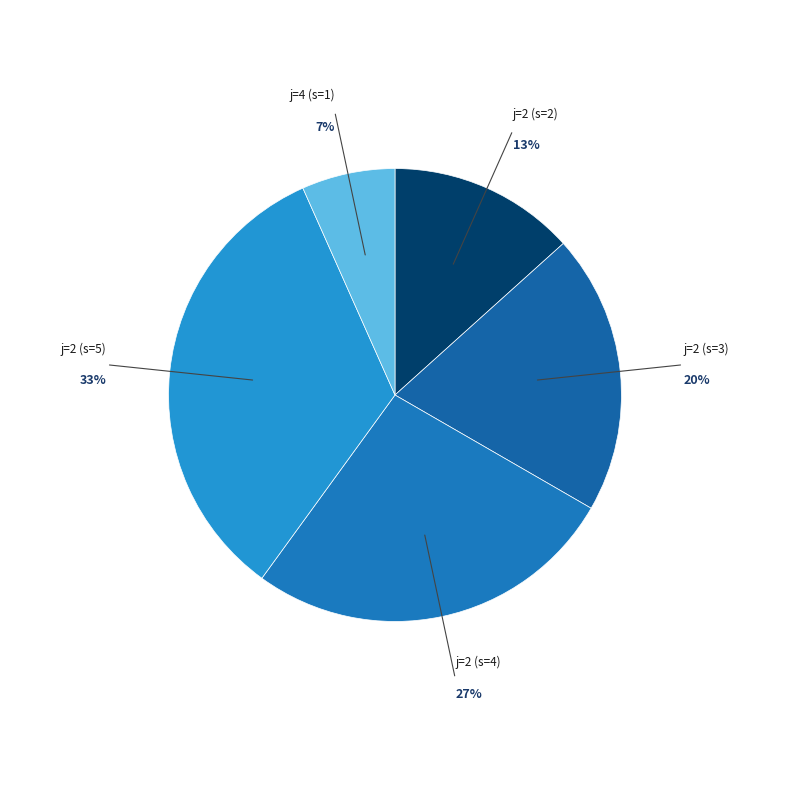

Does any single category account for the majority?

No